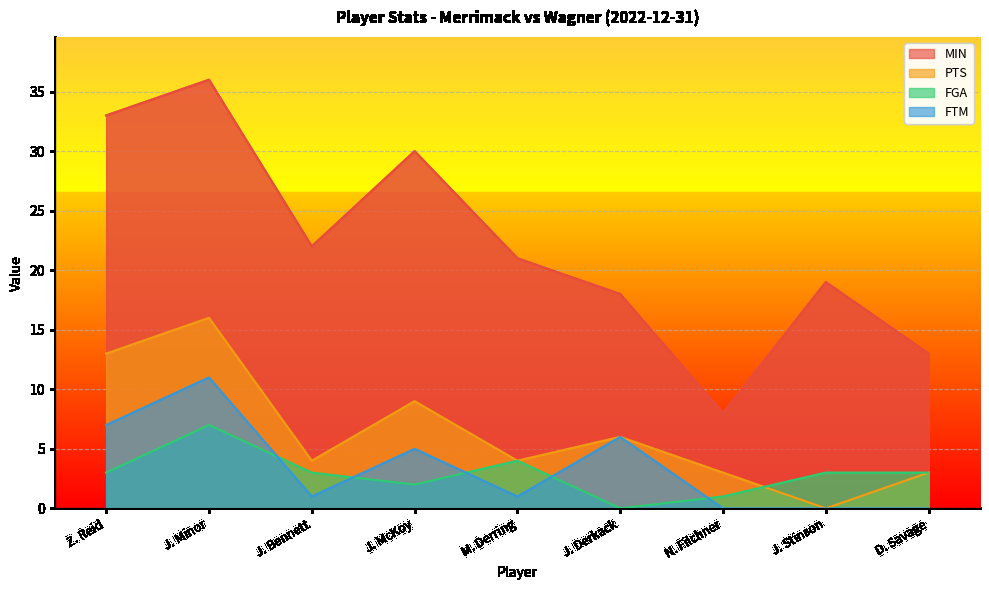

Rank the series at J. Bennett from lowest to highest value.

FTM, FGA, PTS, MIN